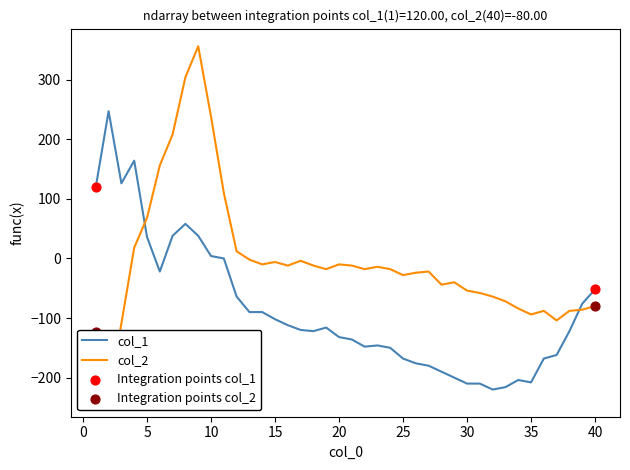

At which category is the sum across all series the highest?

9